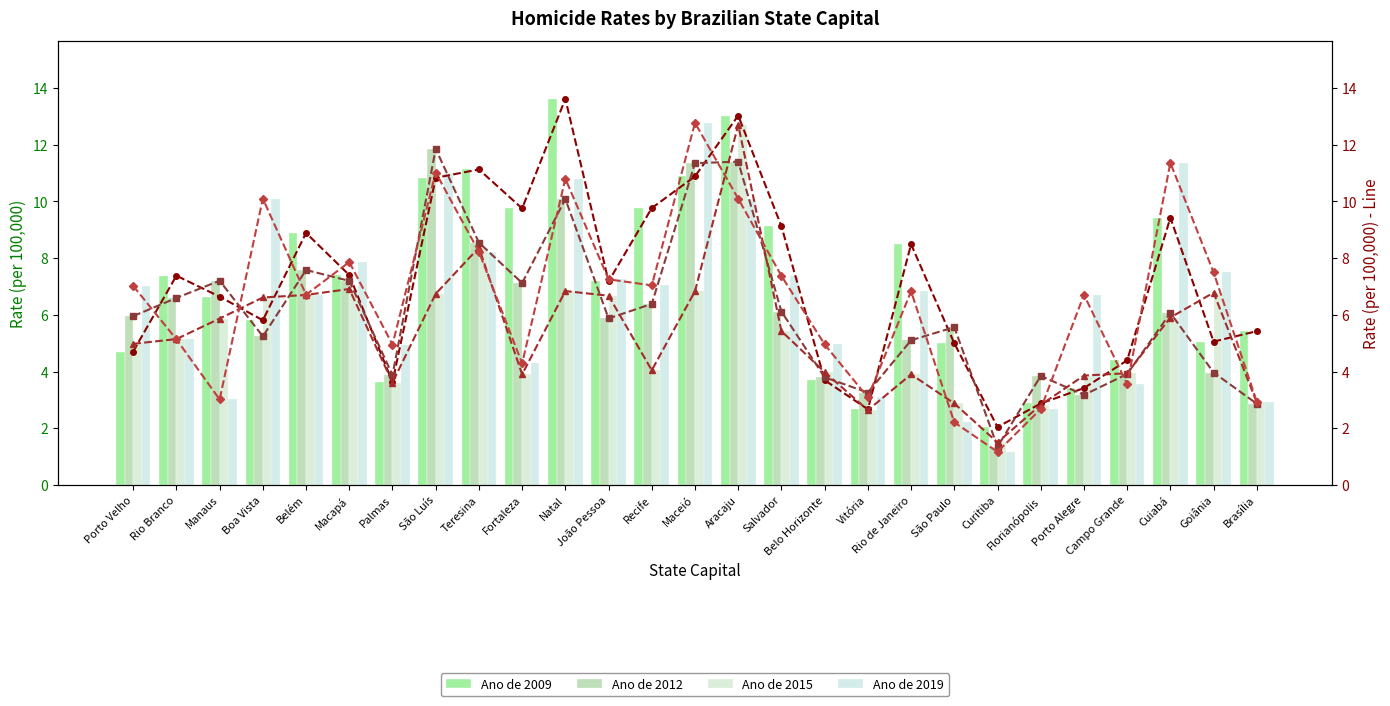

Is it true that Ano de 2012 equals 6.1 at Cuiabá?

True